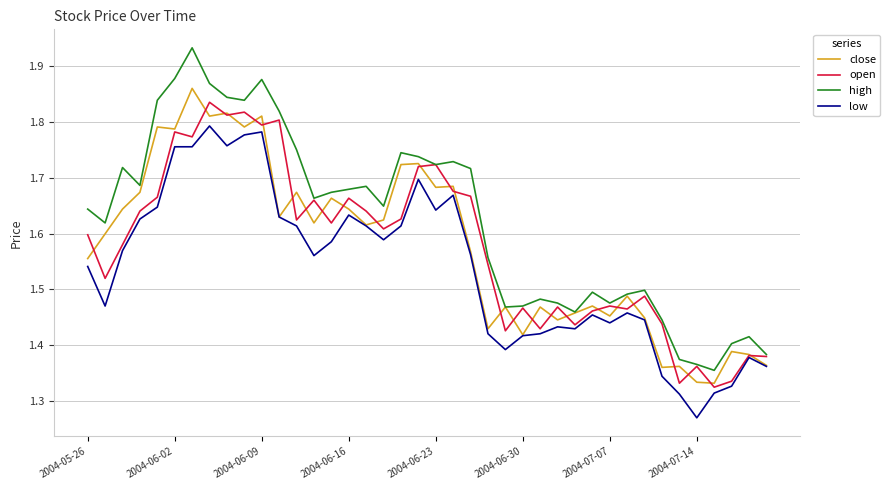

True or false: low and high cross at least once.

False